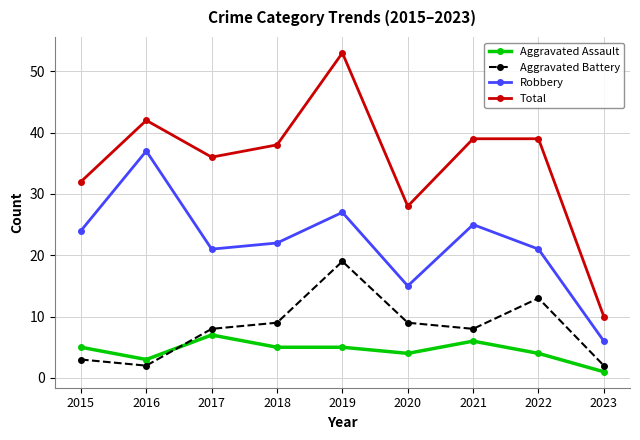

What is the sum of the Total values at 2017 and 2023?

46